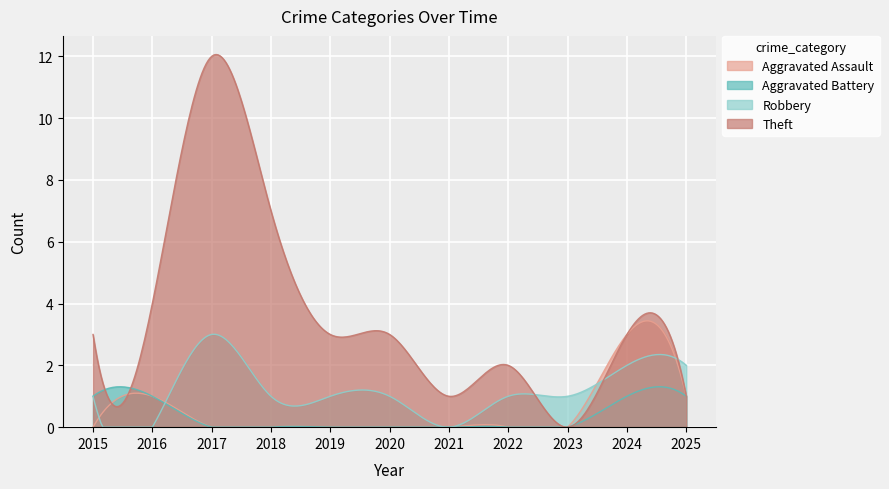

Which label corresponds to the smallest value in the chart?

2015